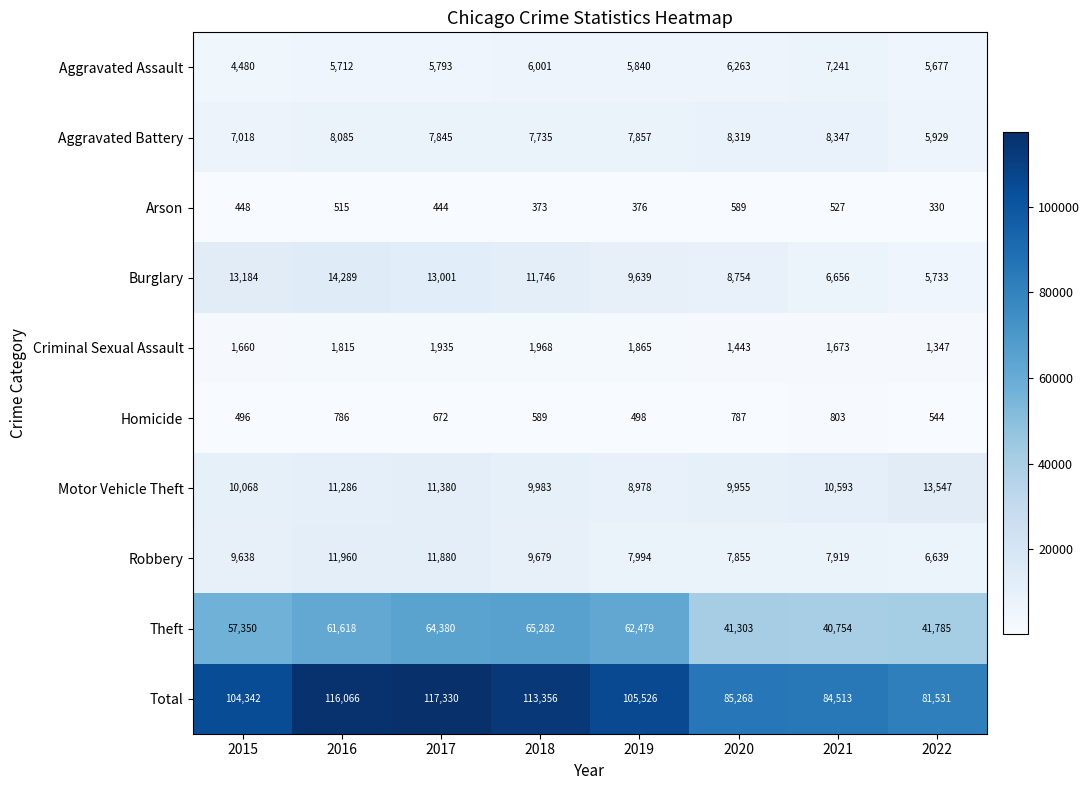

List the labels in order of Robbery value, smallest first.

2022, 2020, 2021, 2019, 2015, 2018, 2017, 2016